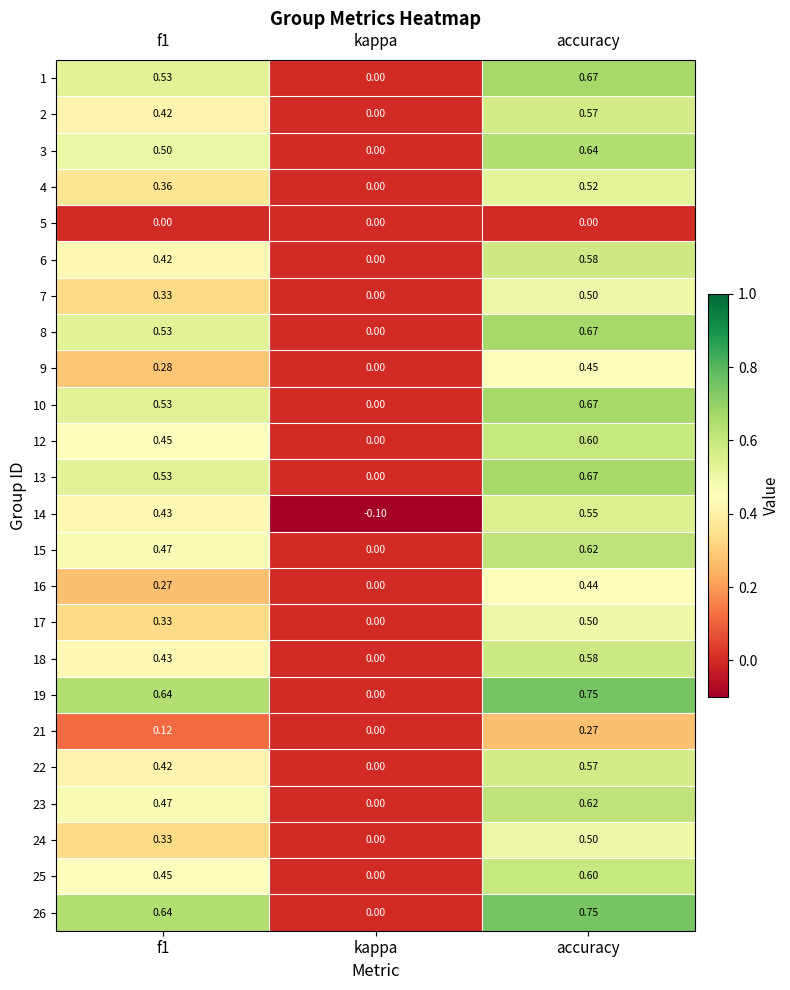

At which category does the chart reach its peak across all series?

accuracy